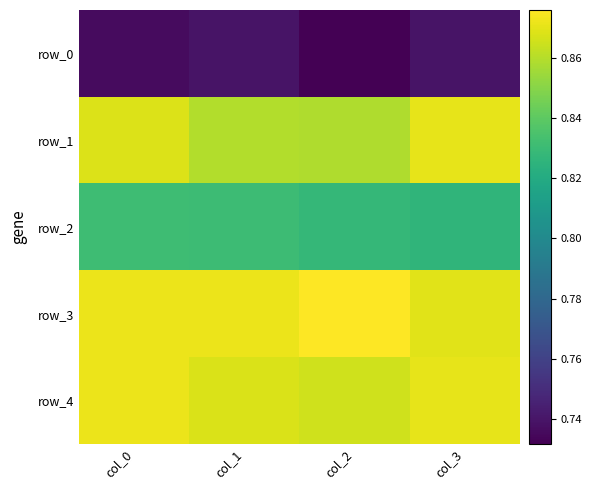

What is the sum of all row_1 values?

3.5